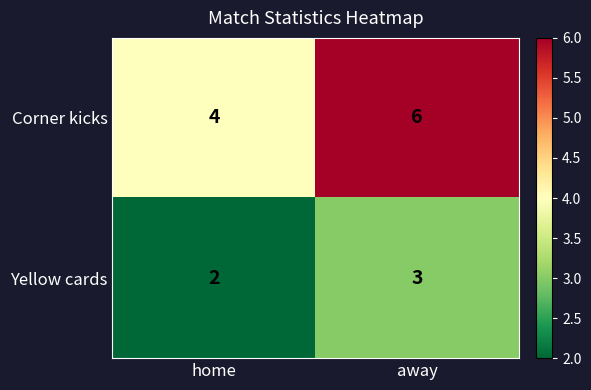

At which category is the sum across all series the highest?

away